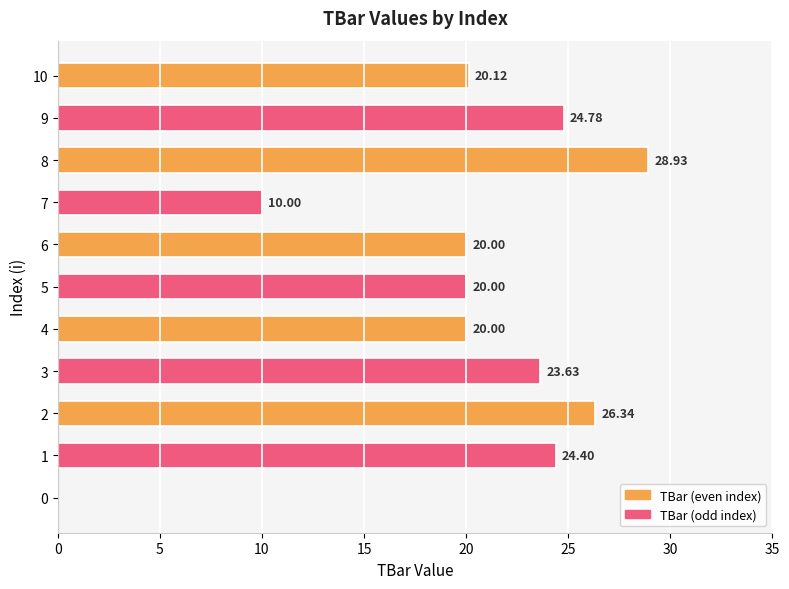

What is the sum of the values at 2 and 6?

46.3